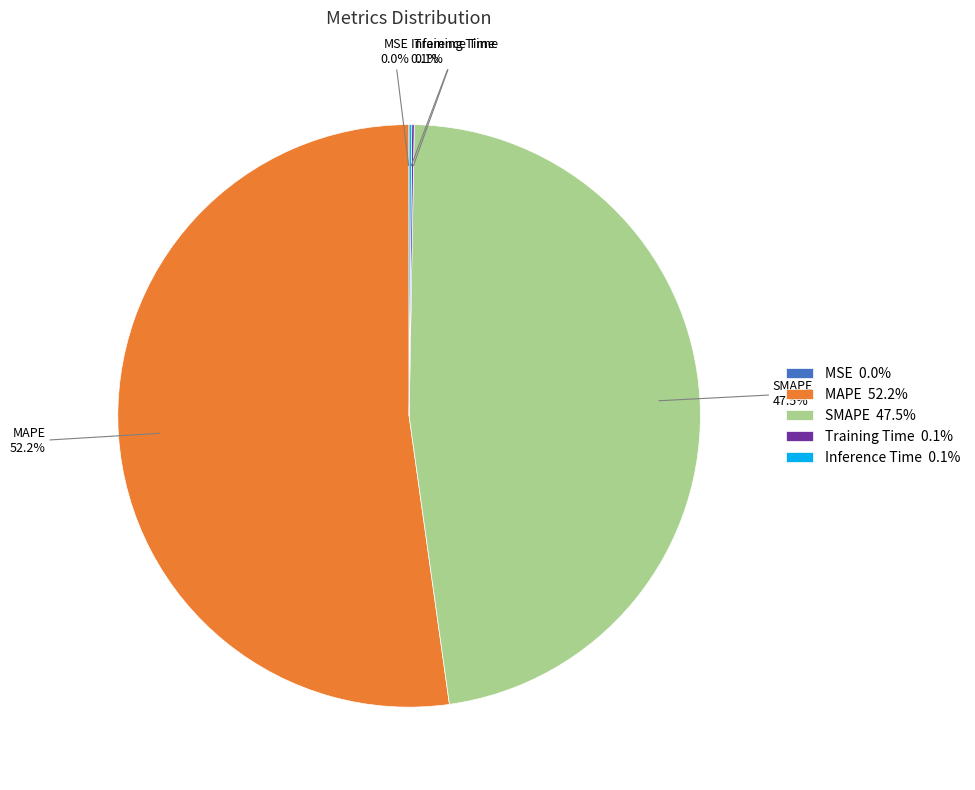

Which category has the biggest portion of the pie?

MAPE